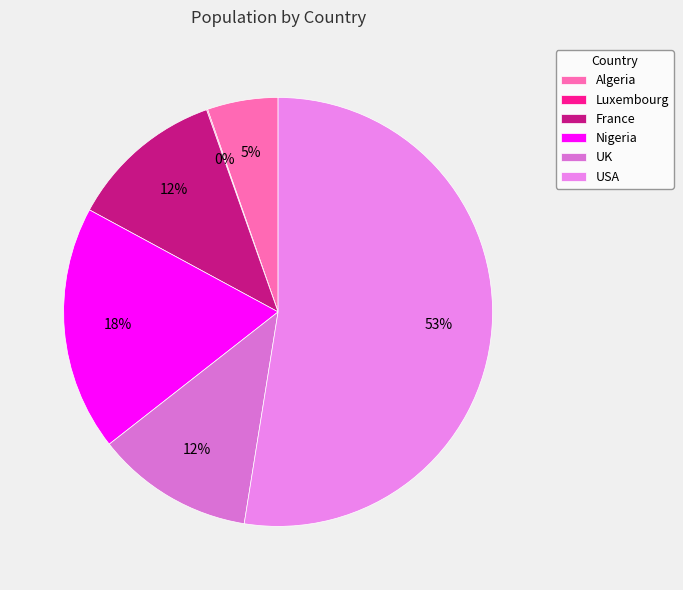

What percentage is NOT represented by UK?

88.1%